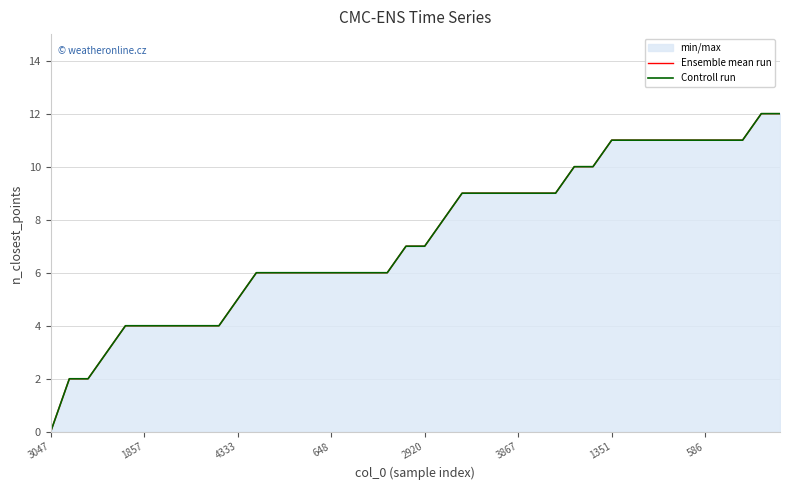

The Ensemble mean run series shows 10 at 29. True or false?

True